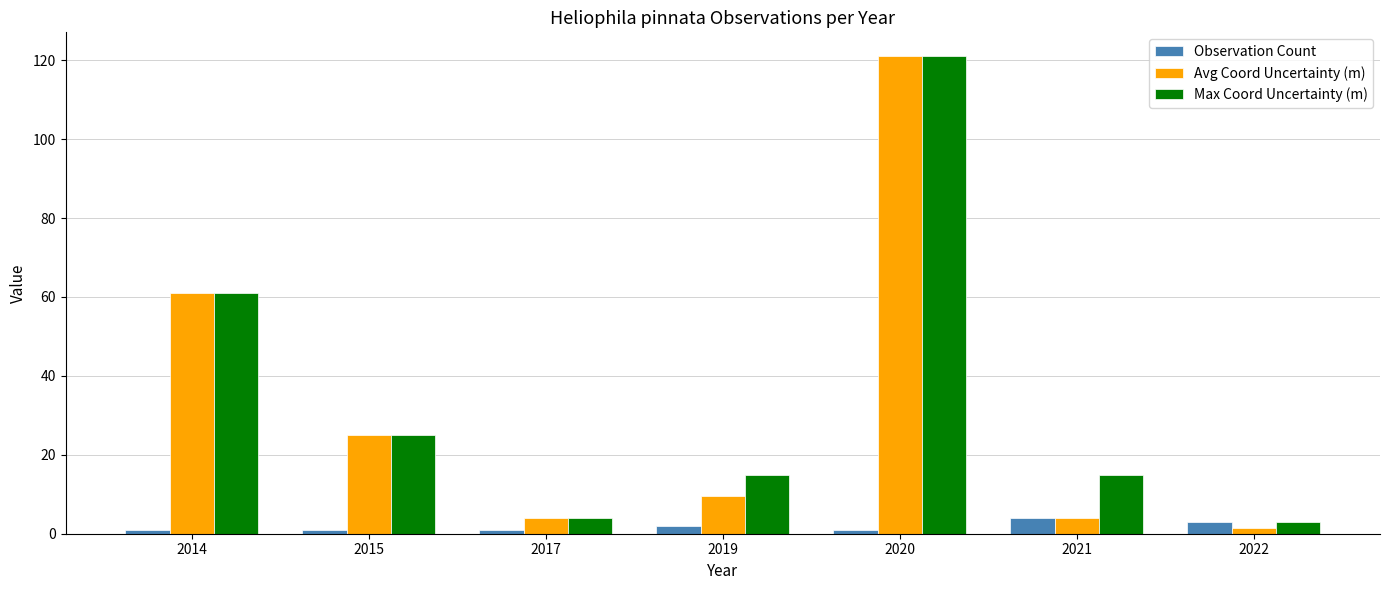

What is the difference between the highest and lowest values at 2019?

13.0